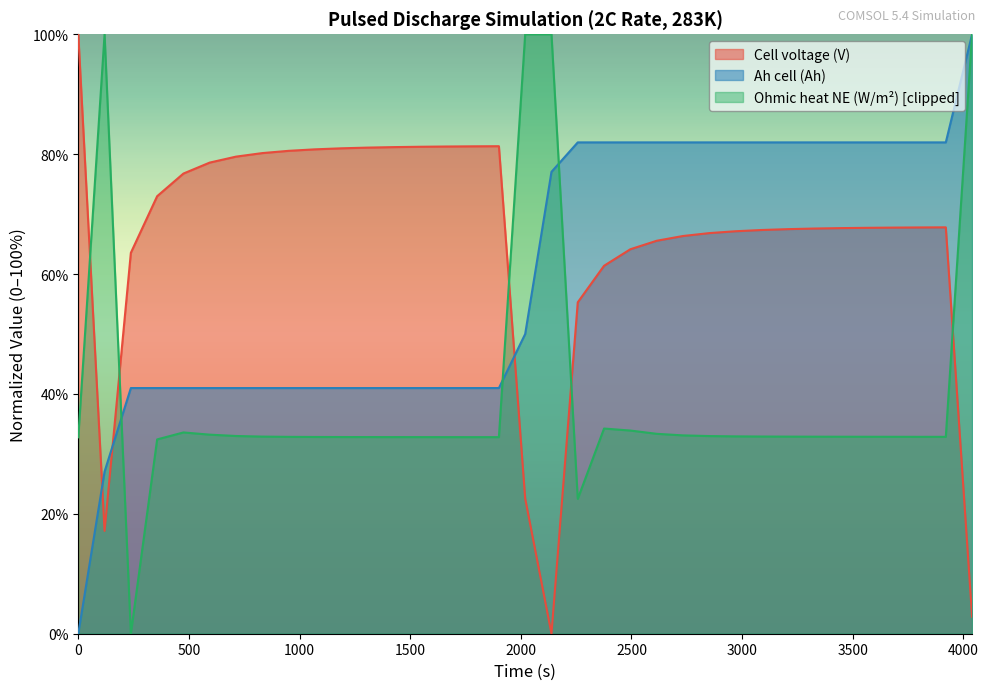

What is the difference between the Cell voltage (V) values at 2970 and 237.6?

3.6